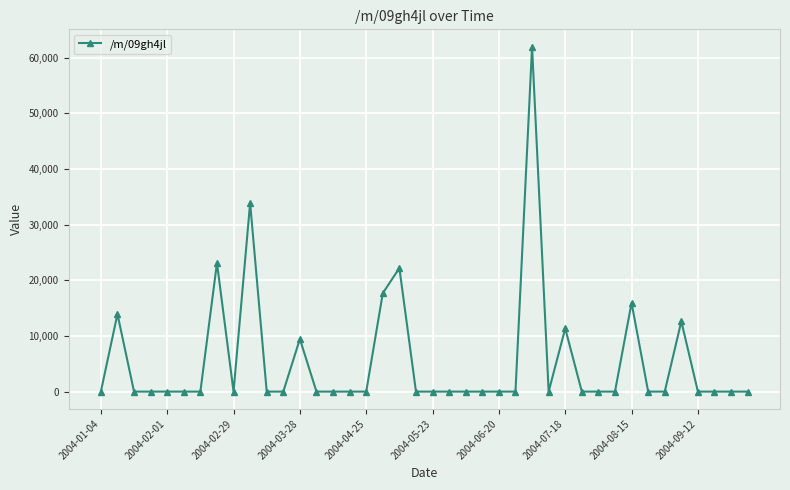

What is the value of the 27th point from the left?

62021.6